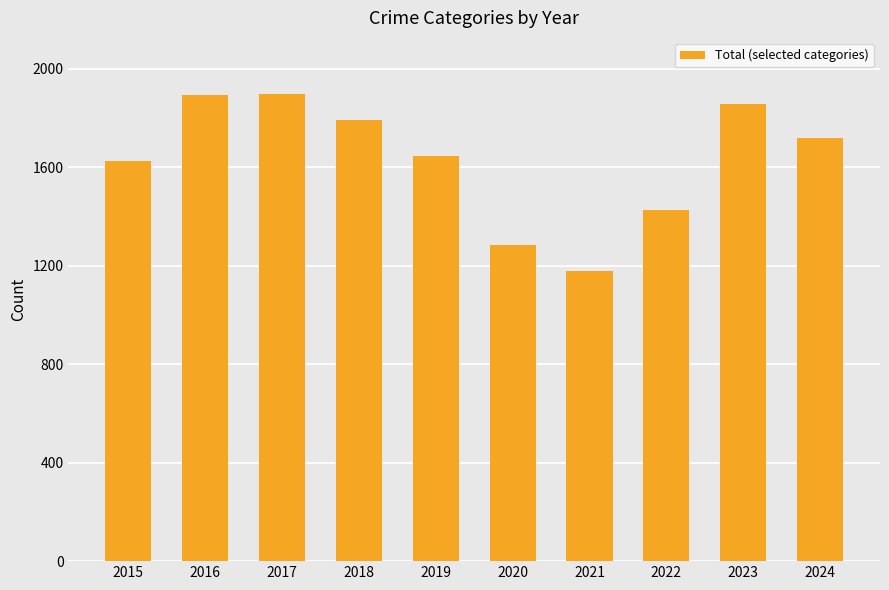

Are the bars grouped side by side (vs. stacked)?

No